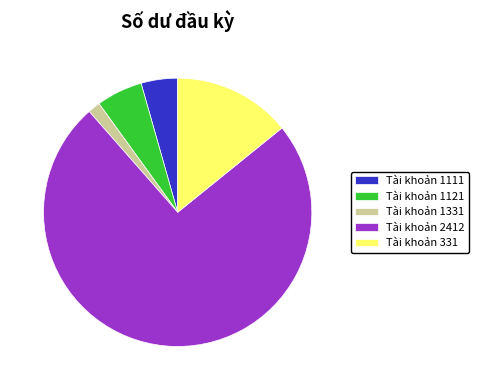

Do Tài khoản 1111 and Tài khoản 1121 together represent more than half of the pie?

No